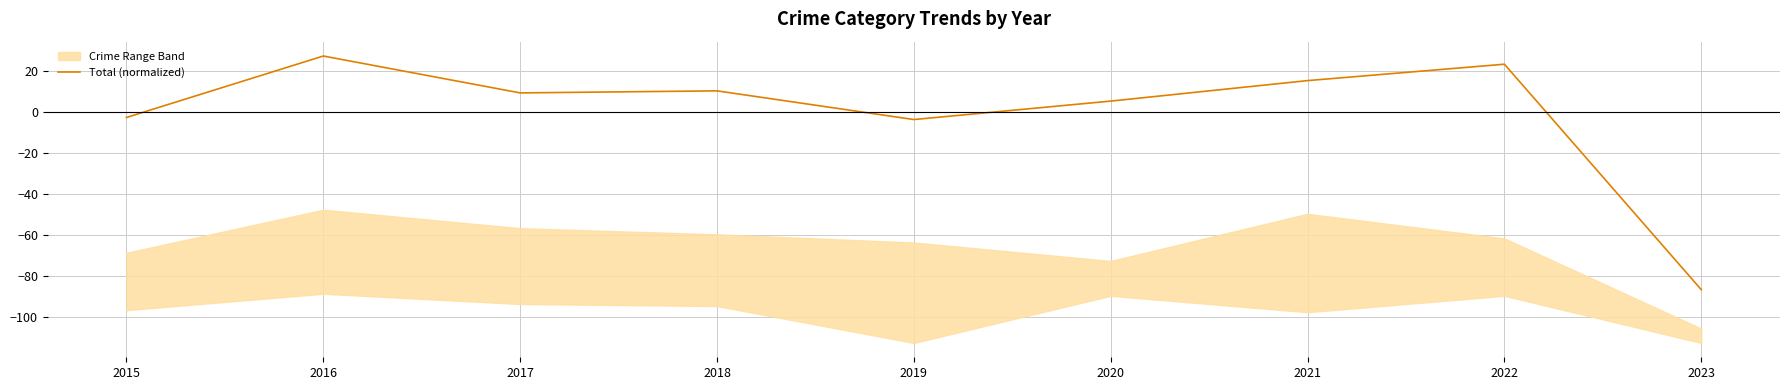

What is the minimum value shown in the chart?

-86.4